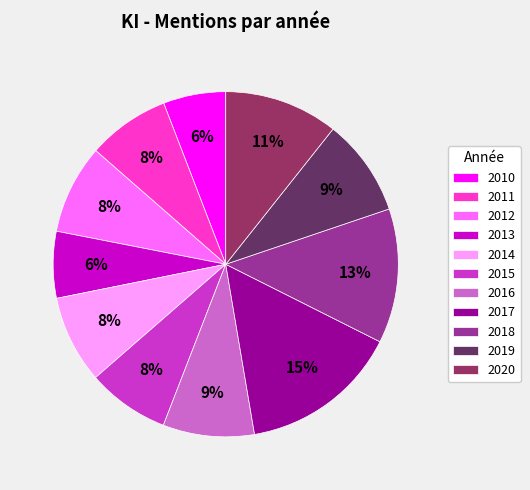

Count the number of slices in the pie.

11